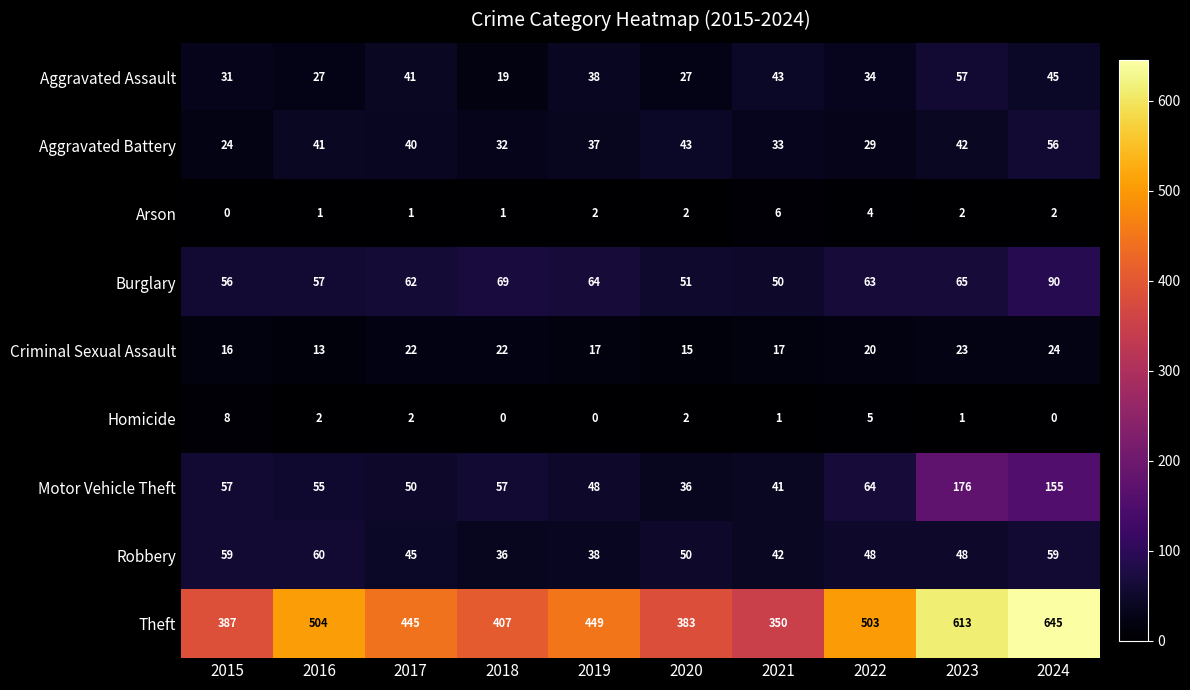

How many data points does each series have?

10